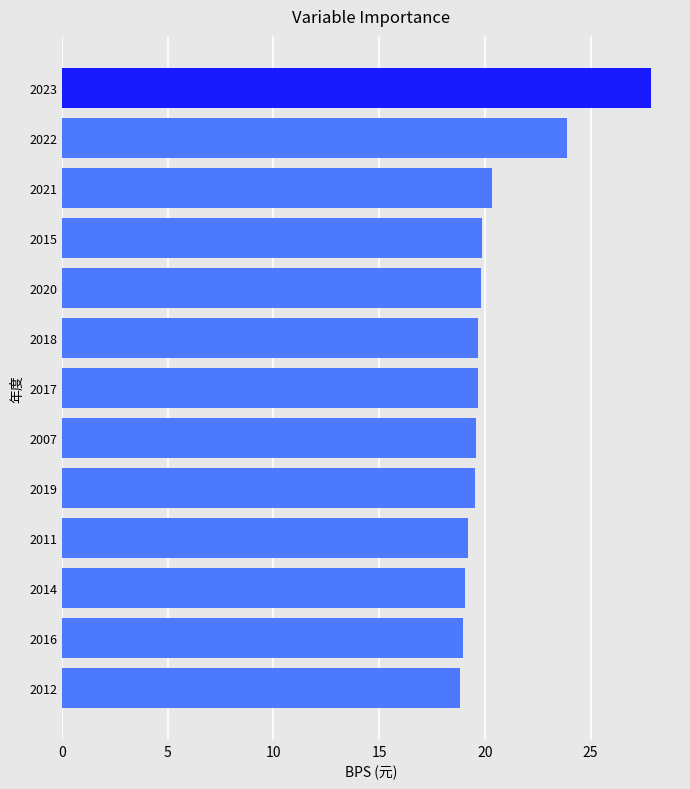

The value at 2021 is 28.9. True or false?

False